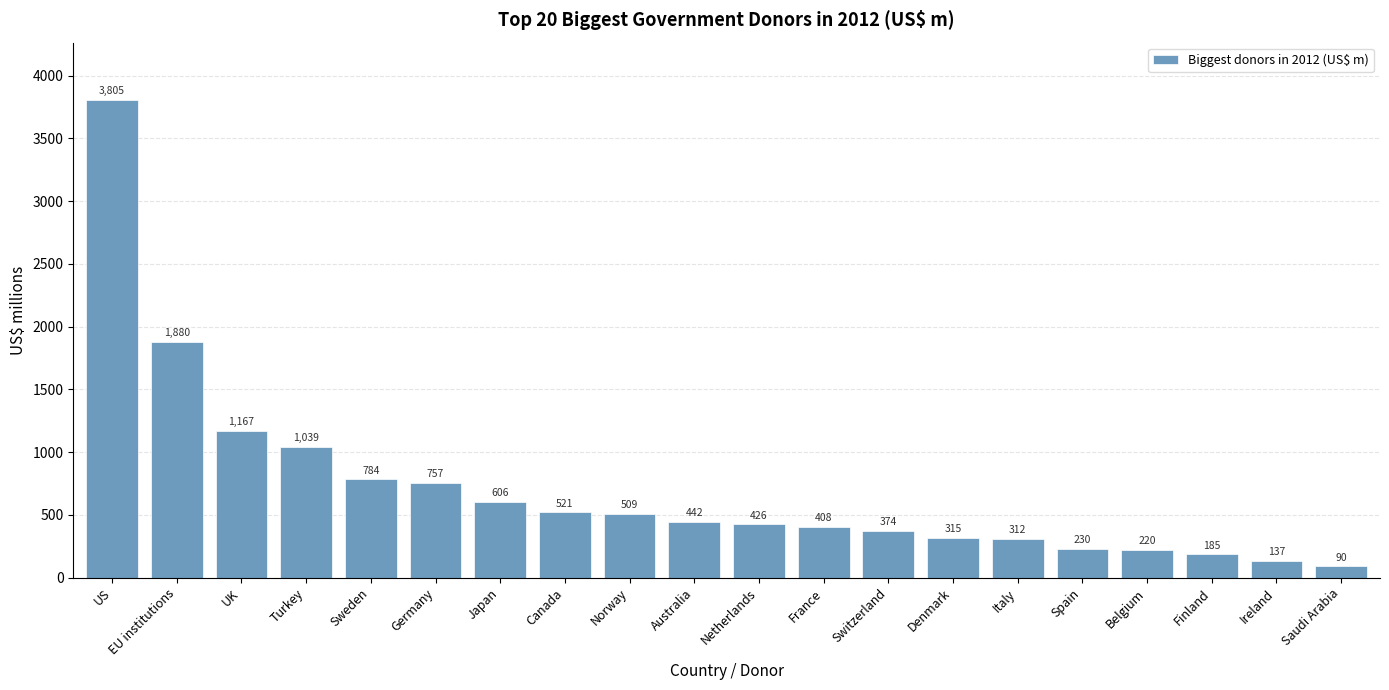

Rank the categories by value from lowest to highest.

Saudi Arabia, Ireland, Finland, Belgium, Spain, Italy, Denmark, Switzerland, France, Netherlands, Australia, Norway, Canada, Japan, Germany, Sweden, Turkey, UK, EU institutions, US